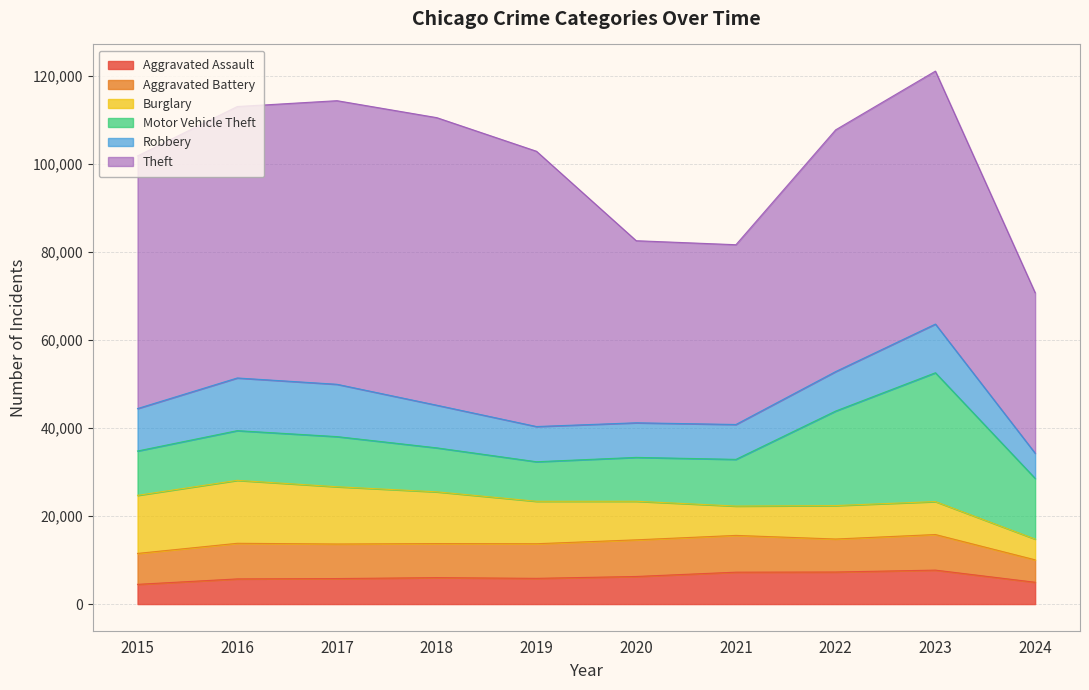

Reading left to right, extract all data points from this chart.

Aggravated Assault: 4480	5713	5793	6001	5841	6265	7242	7280	7710	4954
Aggravated Battery: 7019	8086	7845	7735	7858	8320	8347	7491	8078	5091
Burglary: 13184	14289	13001	11747	9638	8758	6662	7593	7482	4708
Motor Vehicle Theft: 10068	11285	11380	9985	8977	9959	10603	21461	29246	13785
Robbery: 9638	11960	11880	9681	7995	7855	7920	8963	11054	5712
Theft: 57351	61623	64386	65289	62495	41338	40813	54879	57433	36435